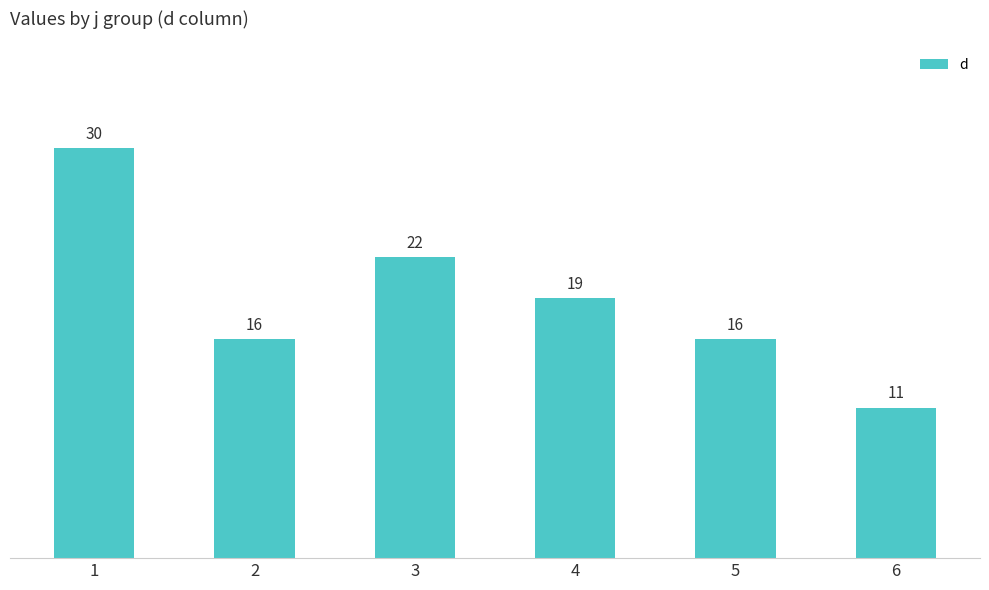

Which has a higher value, 1 or 5?

1